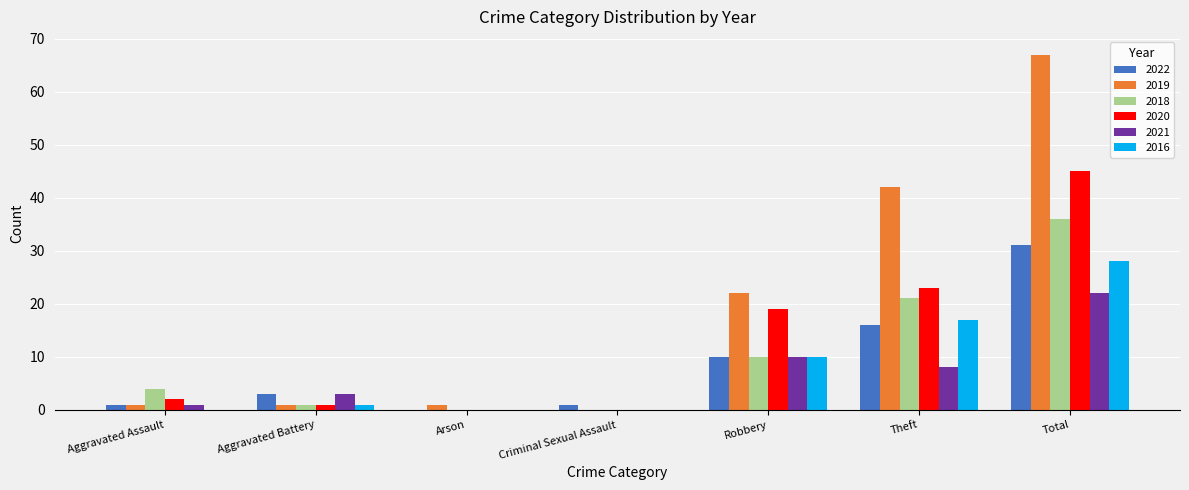

Are the bars grouped side by side (vs. stacked)?

Yes